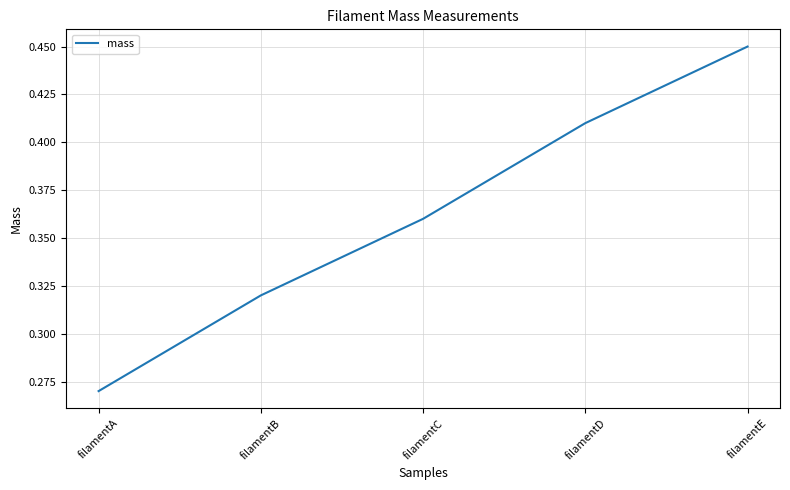

The chart shows a value of 0.8 at filamentE. True or false?

False